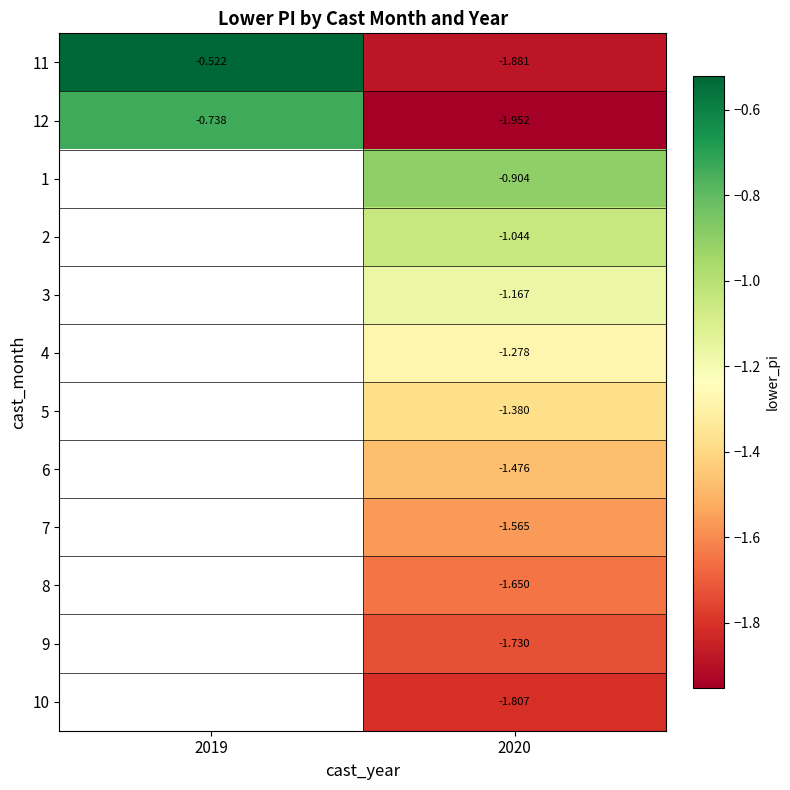

Is the value of 7 at 2020 greater than the value of 3 at 2020?

No